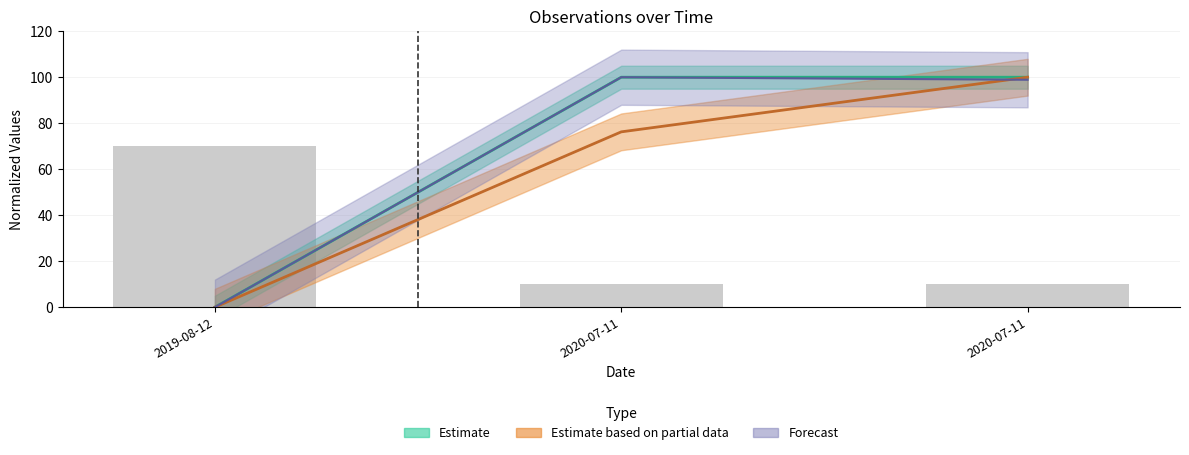

At which category is the sum across all series the highest?

2020-07-11